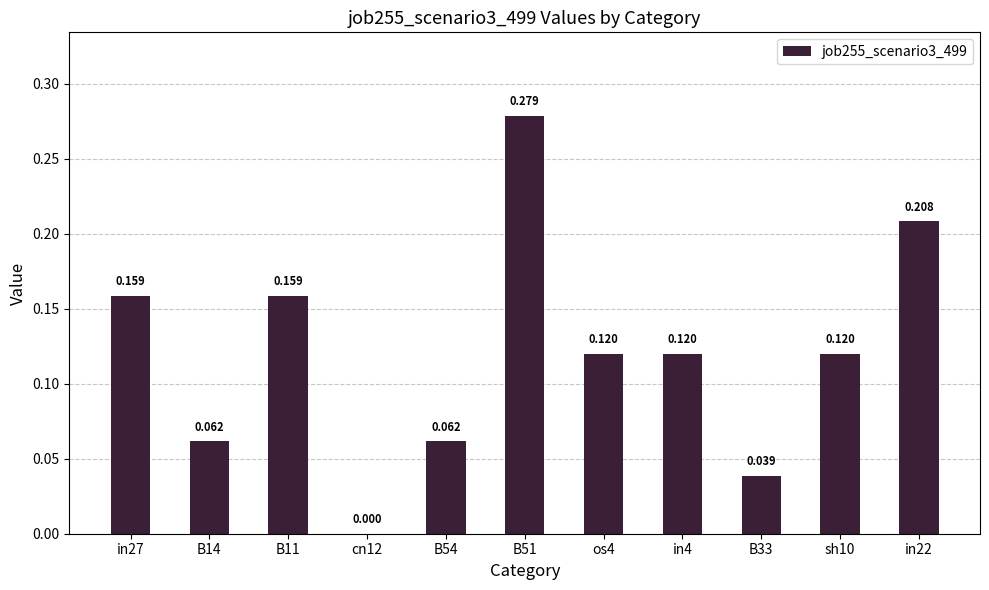

How many values are between 0 and 1?

11